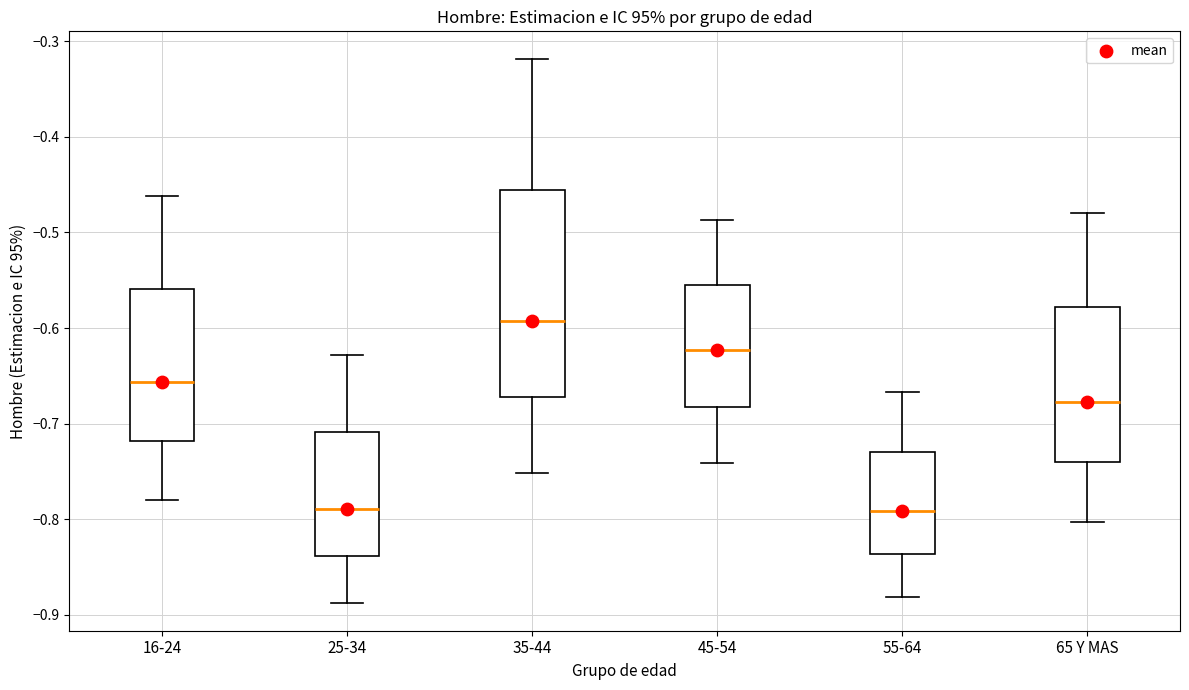

Reading left to right, read every box against the y-axis: the position of its median line, the range the box covers, and the ends of its whiskers. The values are not printed on the chart, so give them approximately, as read against the axis.

16-24: median -0.66, box -0.72 to -0.56, whiskers -0.78 to -0.46
25-34: median -0.79, box -0.84 to -0.71, whiskers -0.89 to -0.63
35-44: median -0.59, box -0.67 to -0.46, whiskers -0.75 to -0.32
45-54: median -0.62, box -0.68 to -0.56, whiskers -0.74 to -0.49
55-64: median -0.79, box -0.84 to -0.73, whiskers -0.88 to -0.67
65 Y MAS: median -0.68, box -0.74 to -0.58, whiskers -0.80 to -0.48